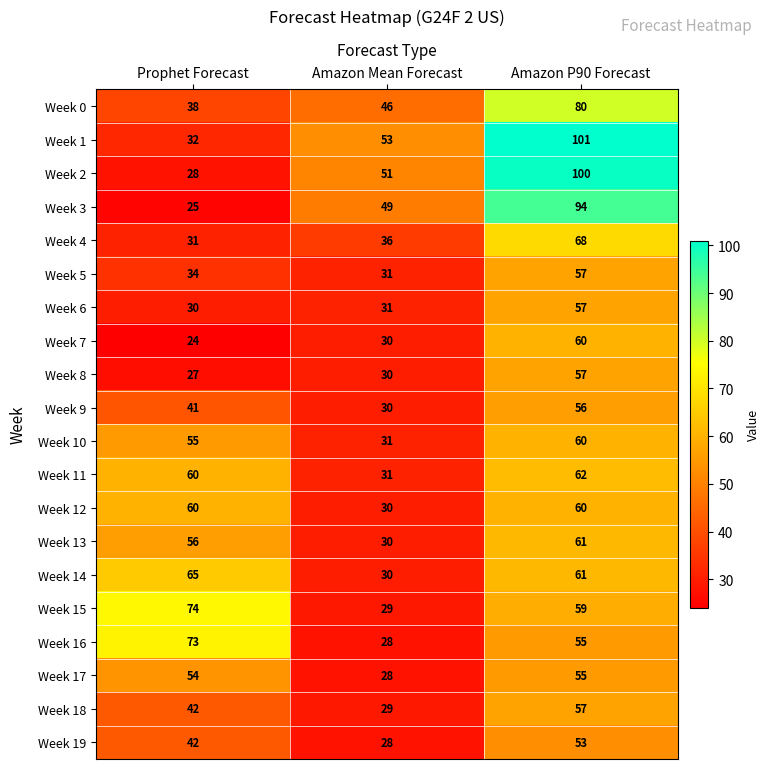

Which series has the largest total across all categories?

Week 1